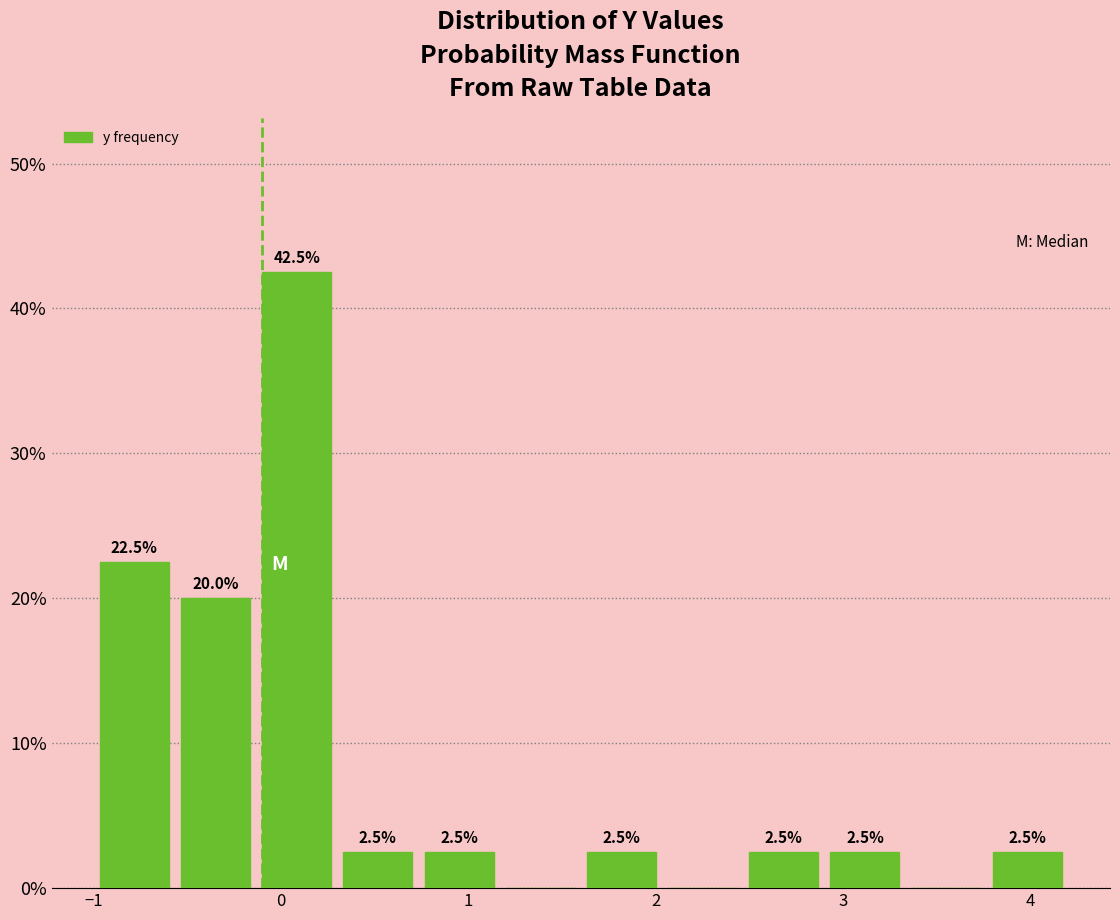

Over which range of the x-axis is the bar tallest?

-0.1 to 0.3